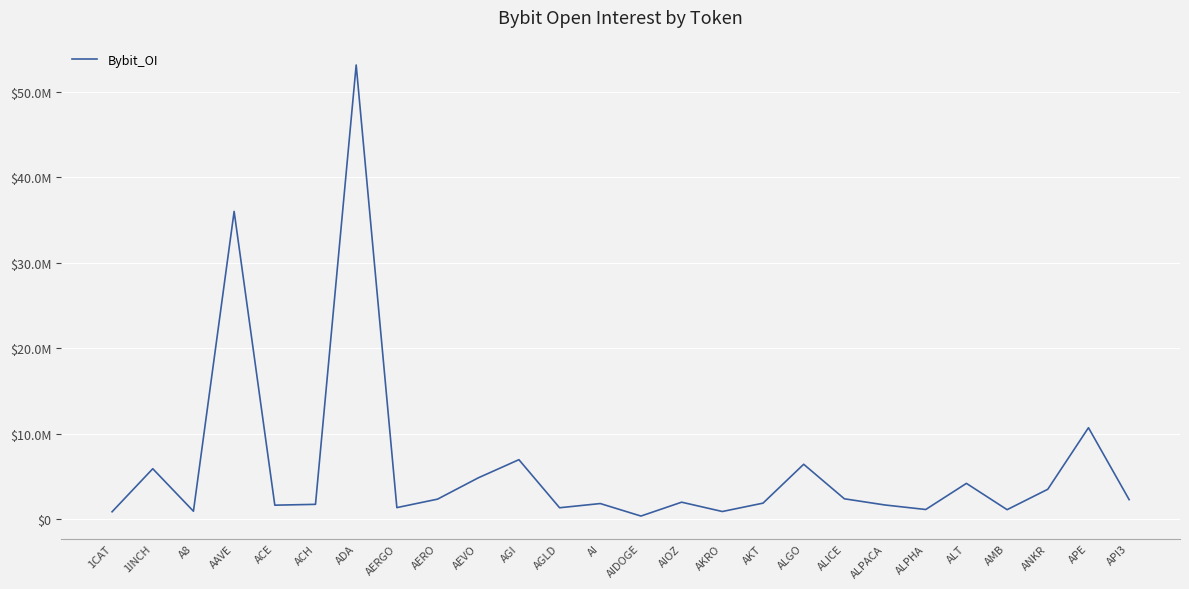

What is the average value?

6025209